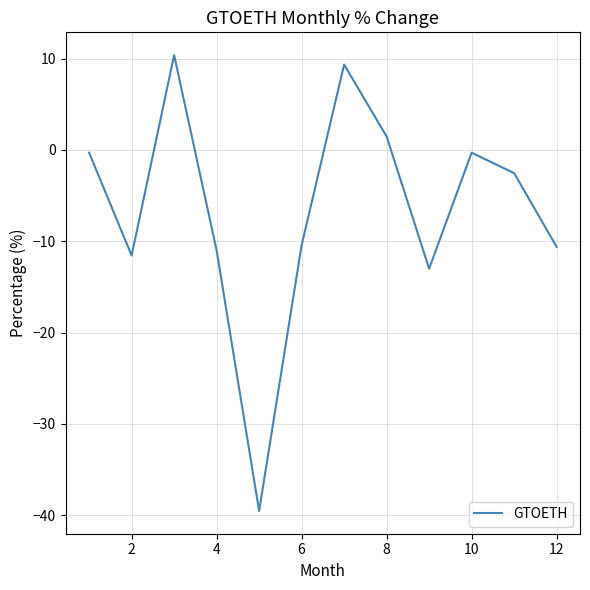

What is the minimum value shown in the chart?

-39.5